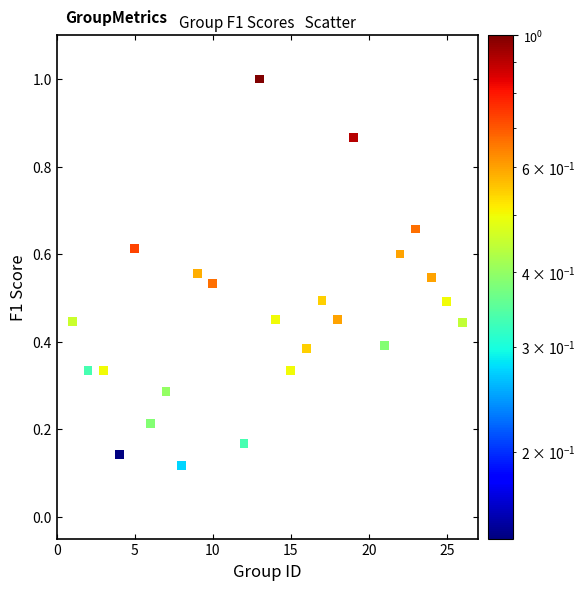

What is the range of X values (max minus min)?

25.0